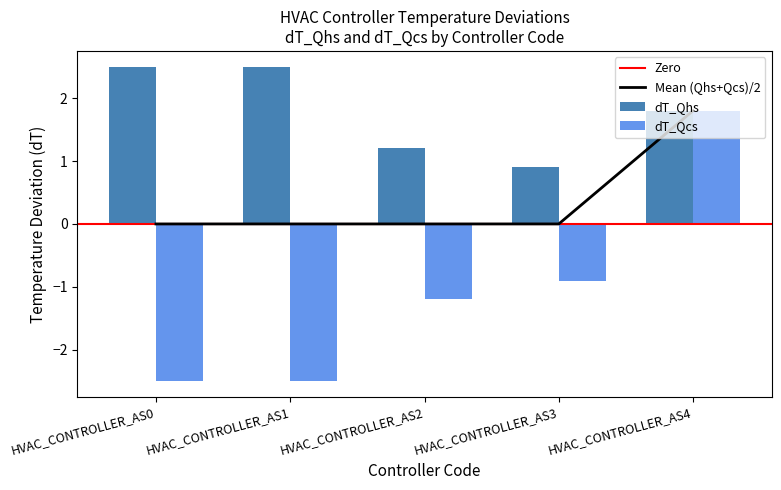

Rank the categories by dT_Qhs value from lowest to highest.

HVAC_CONTROLLER_AS3, HVAC_CONTROLLER_AS2, HVAC_CONTROLLER_AS4, HVAC_CONTROLLER_AS0, HVAC_CONTROLLER_AS1